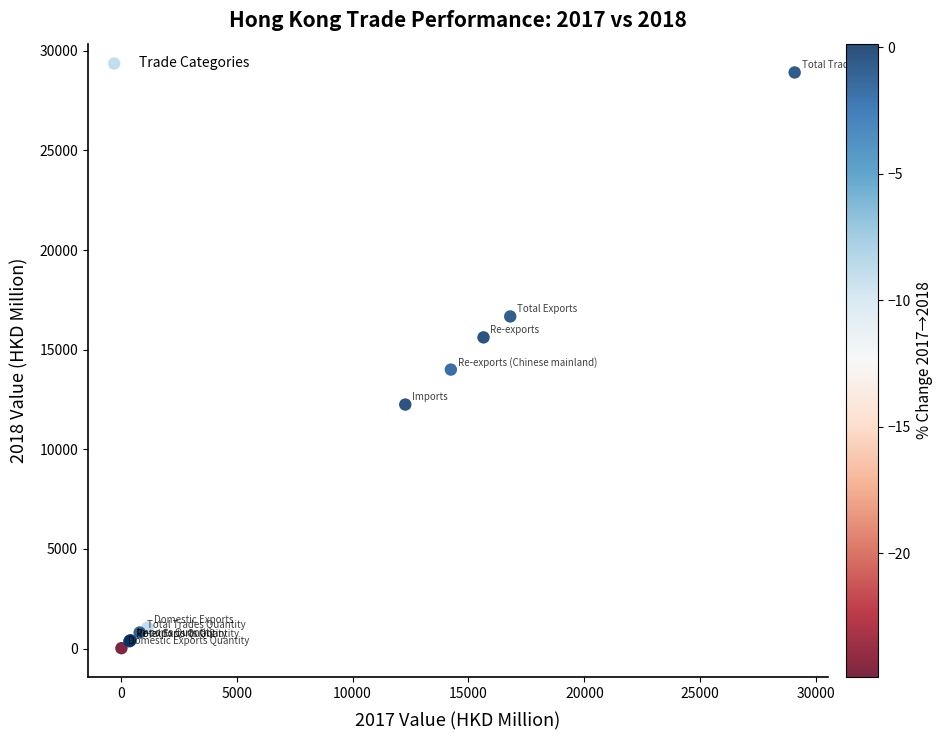

What Y value in the scatter plot is closest to 14464?

13999.4